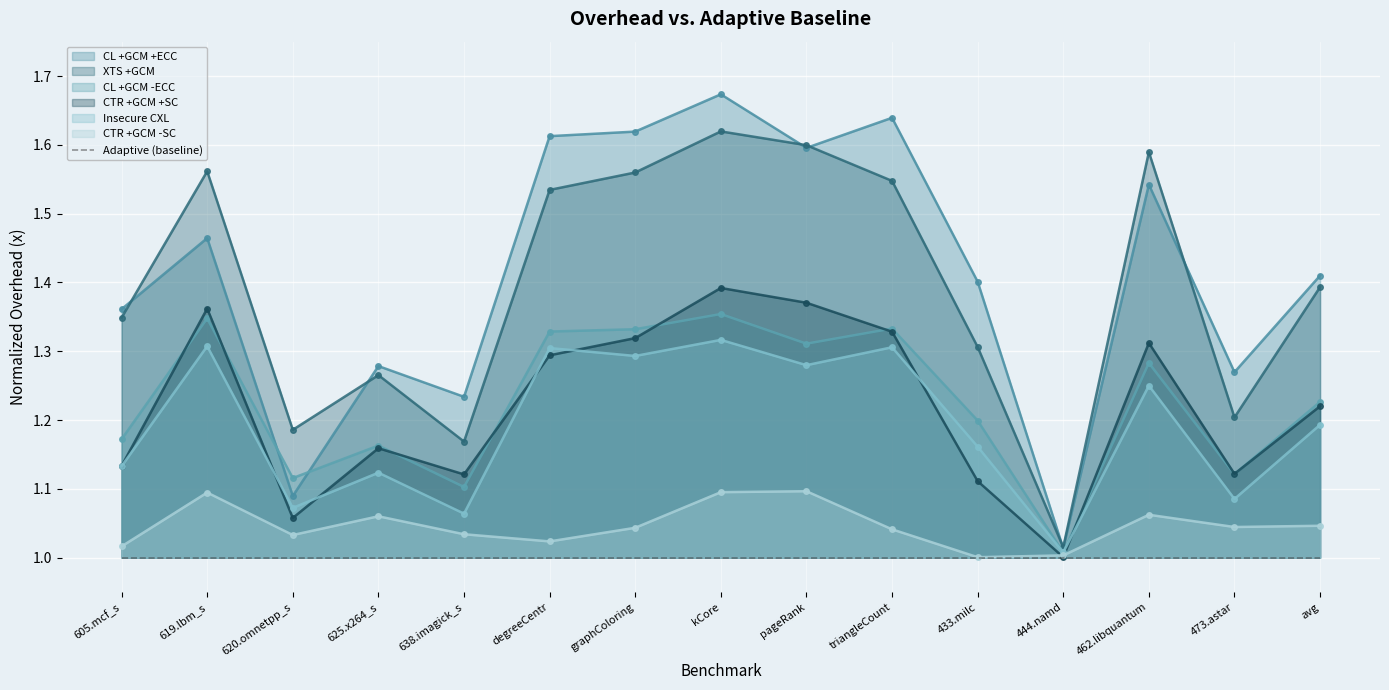

What is the total value across all series at 462.libquantum?

8.0